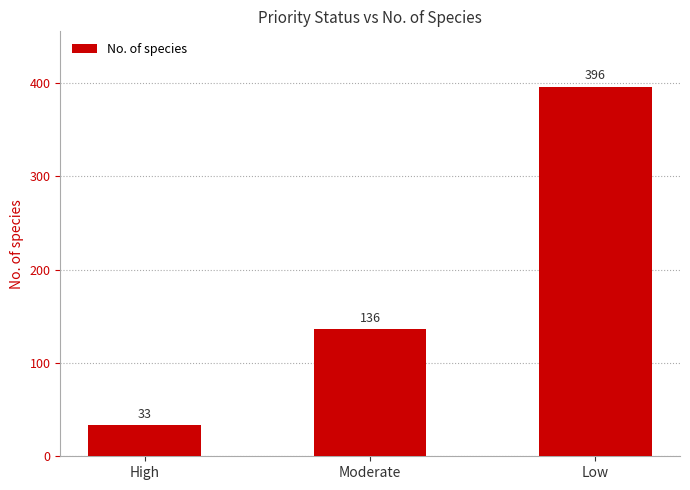

Which label corresponds to the largest value in the chart?

Low